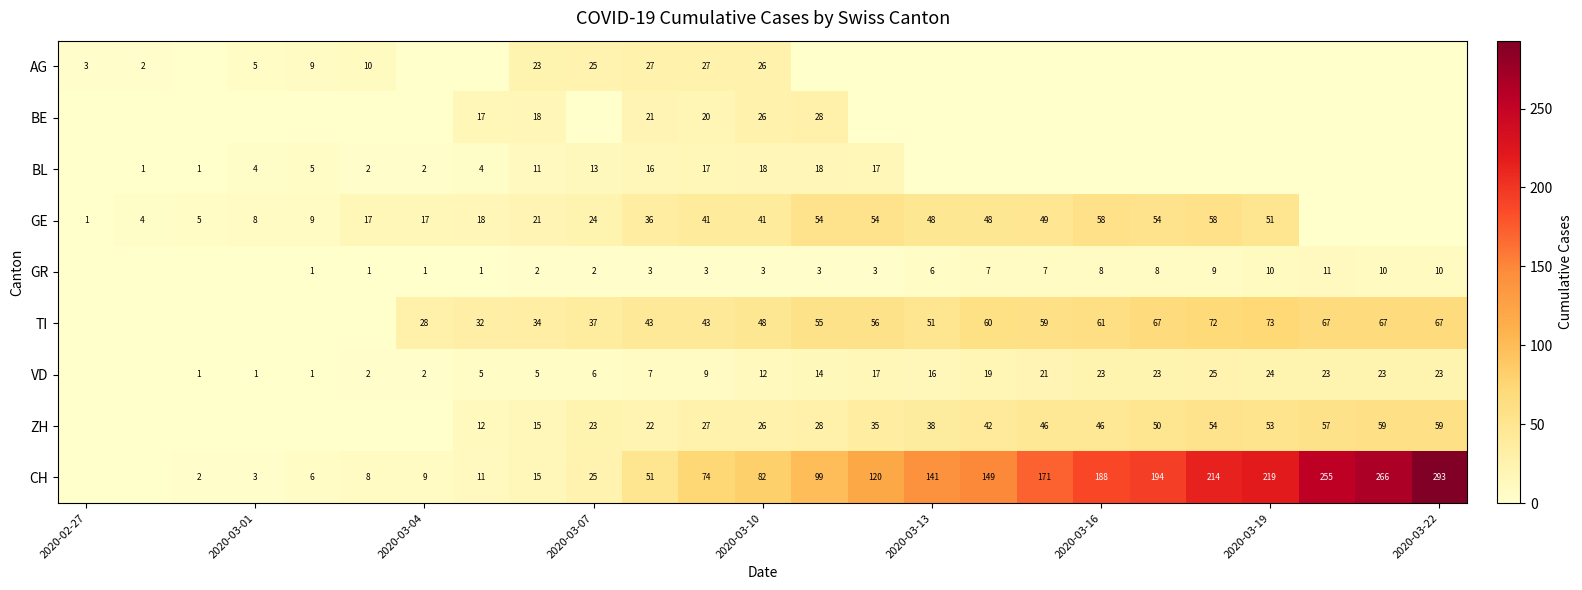

Which series has the largest total across all categories?

CH